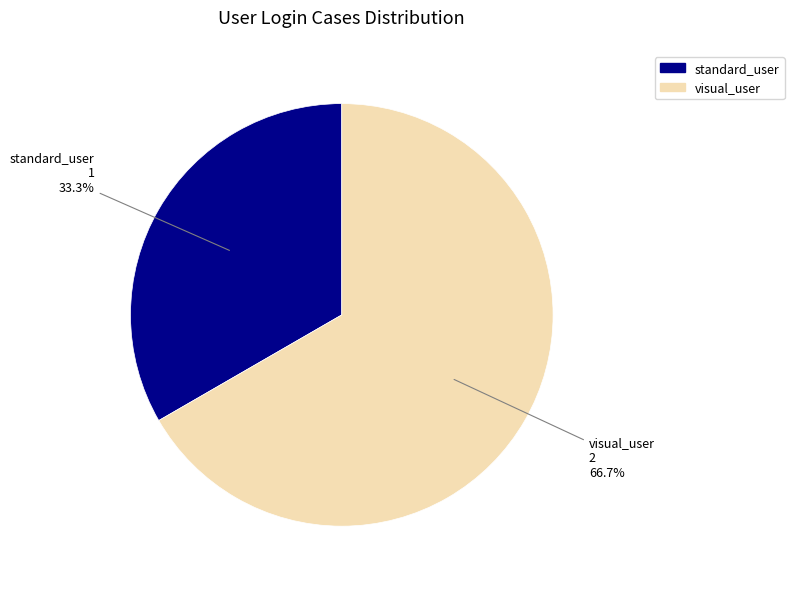

Which category has the smallest portion of the pie?

standard_user